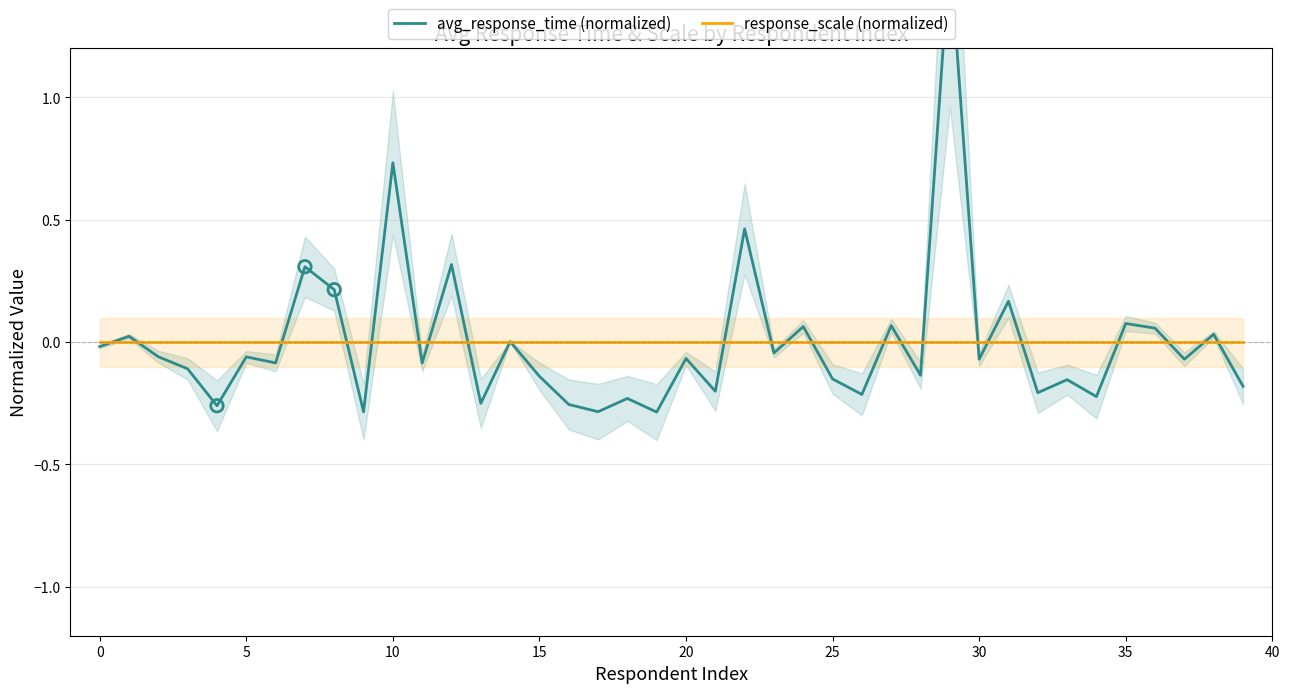

At which category is the sum across all series the highest?

29